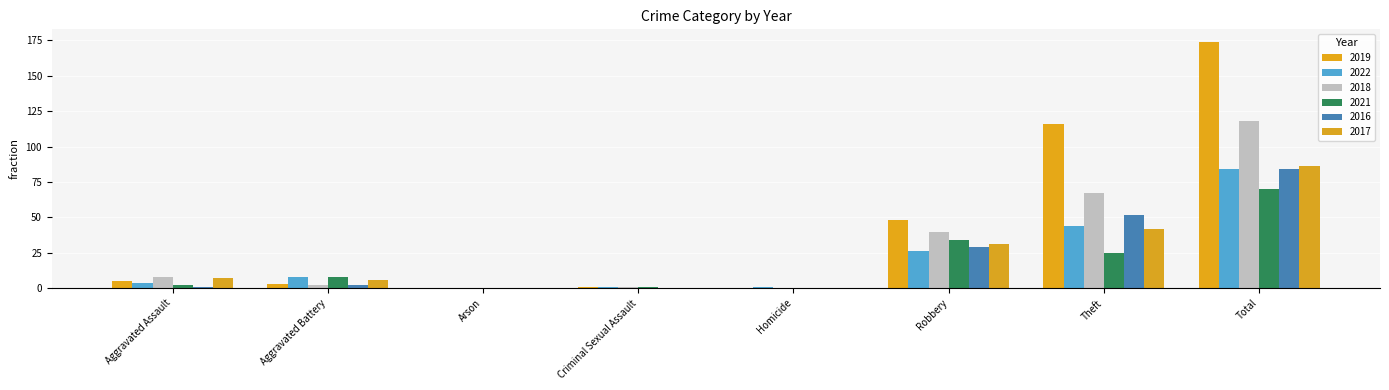

Between Aggravated Assault and Robbery, which is larger?

Robbery